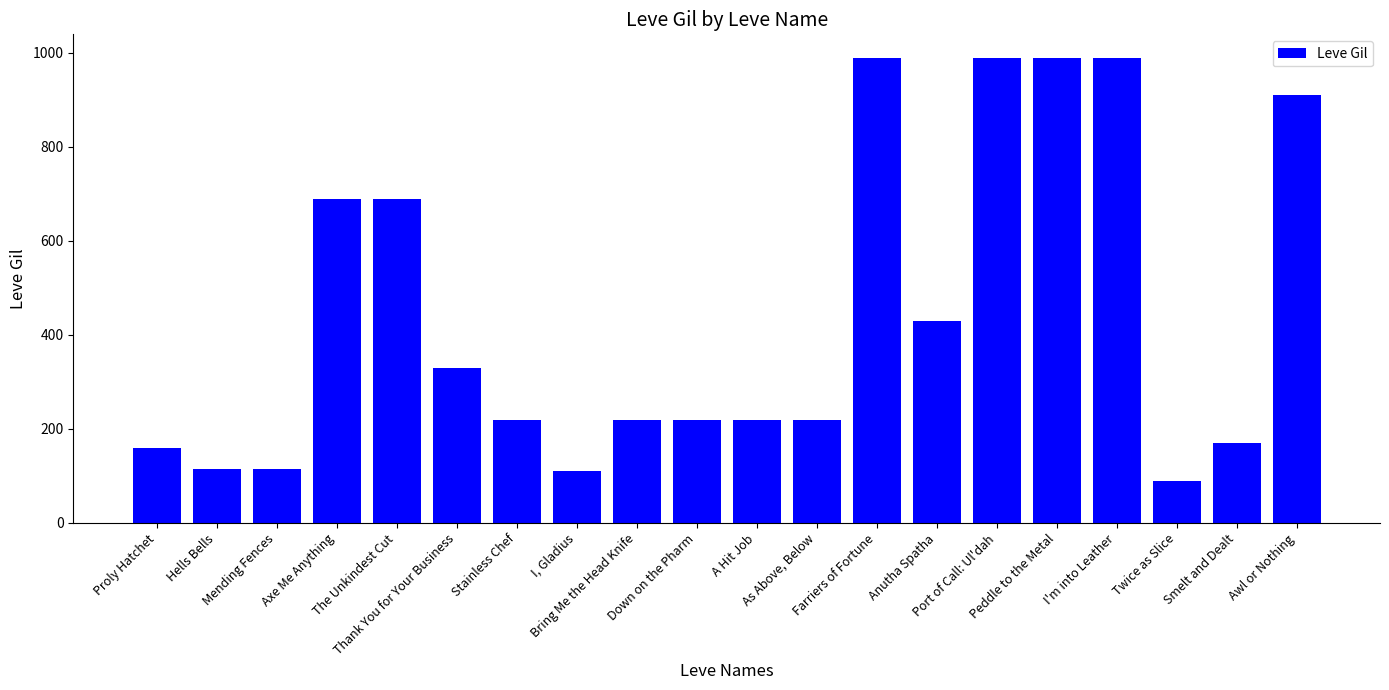

What is the value of the 20th bar from the left?

910